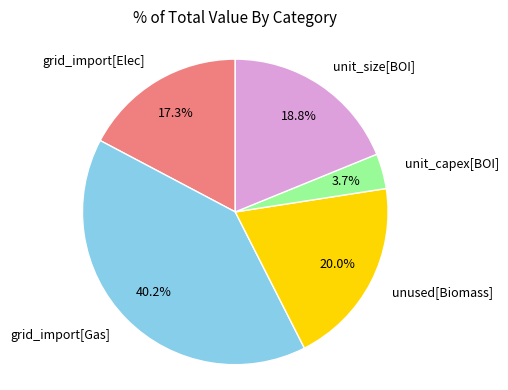

Count the number of slices in the pie.

5